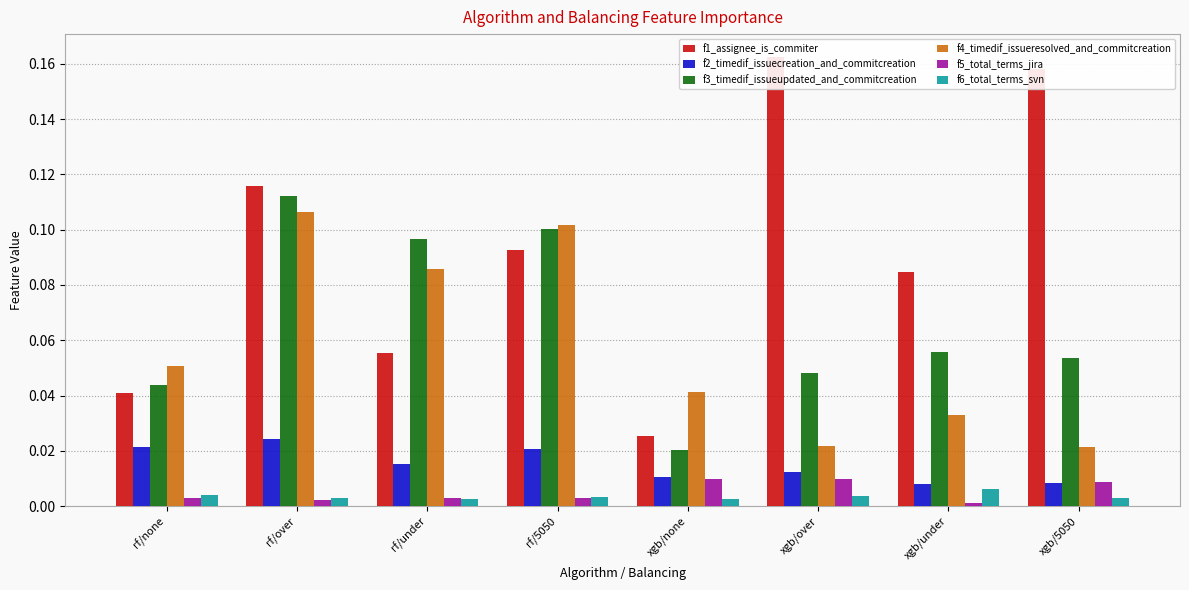

At which label is f6_total_terms_svn closest to 0?

xgb/none